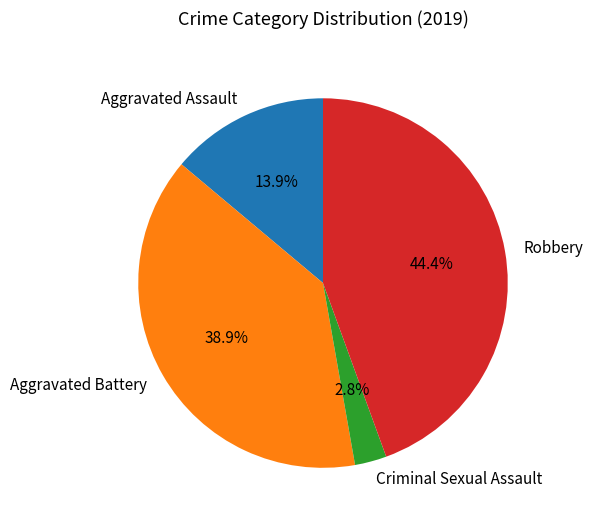

To the nearest percent, what percentage of the pie is Robbery?

44%